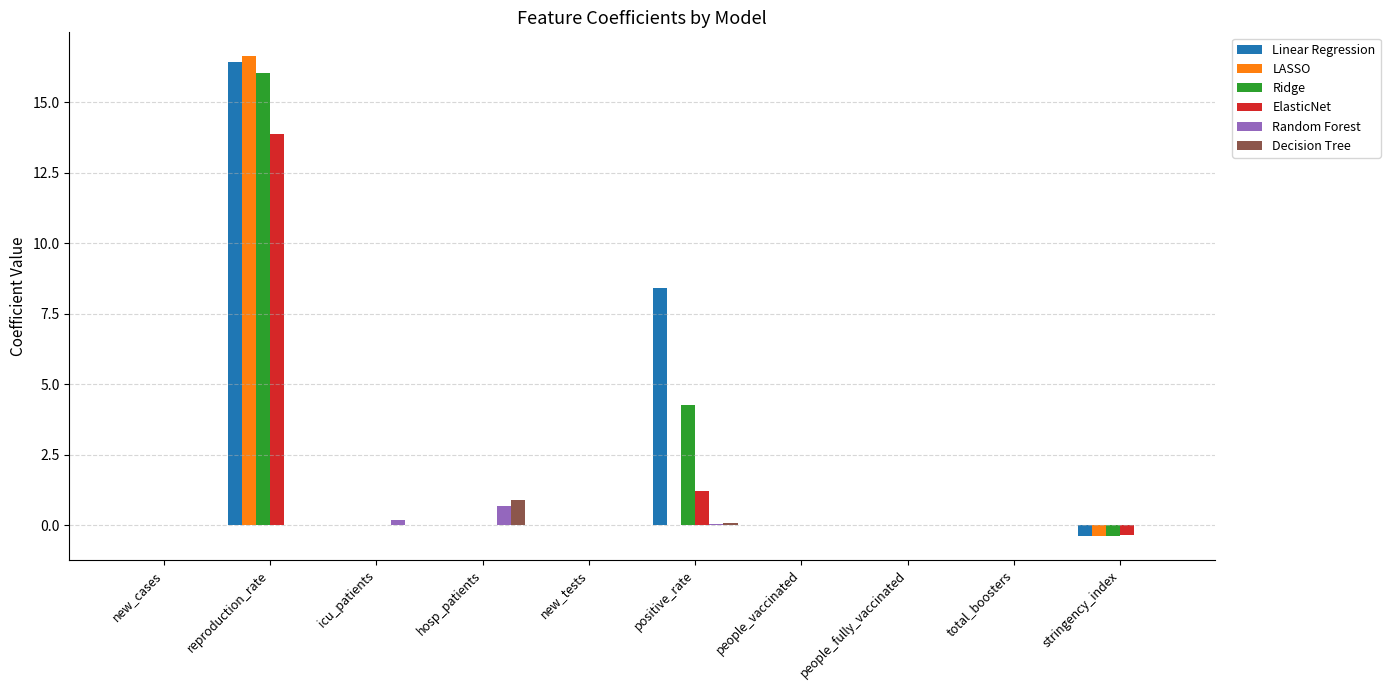

Does the chart contain stacked bars?

No